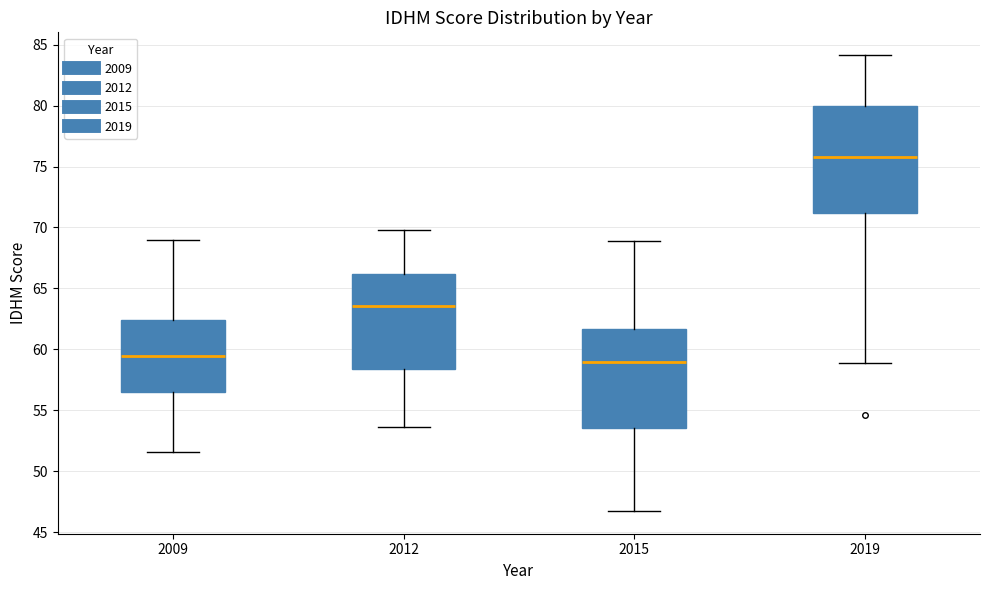

Reading left to right, transcribe this box plot: for each box, give where its median line is, the range the box spans, and where its two whiskers end, as read against the y-axis. The values are not printed on the chart, so give them approximately, as read against the axis.

2009: median 59.5, box 56.5 to 62.5, whiskers 51.5 to 69.0
2012: median 63.5, box 58.5 to 66.0, whiskers 53.5 to 70.0
2015: median 59.0, box 53.5 to 61.5, whiskers 47.0 to 69.0
2019: median 76.0, box 71.0 to 80.0, whiskers 59.0 to 84.0